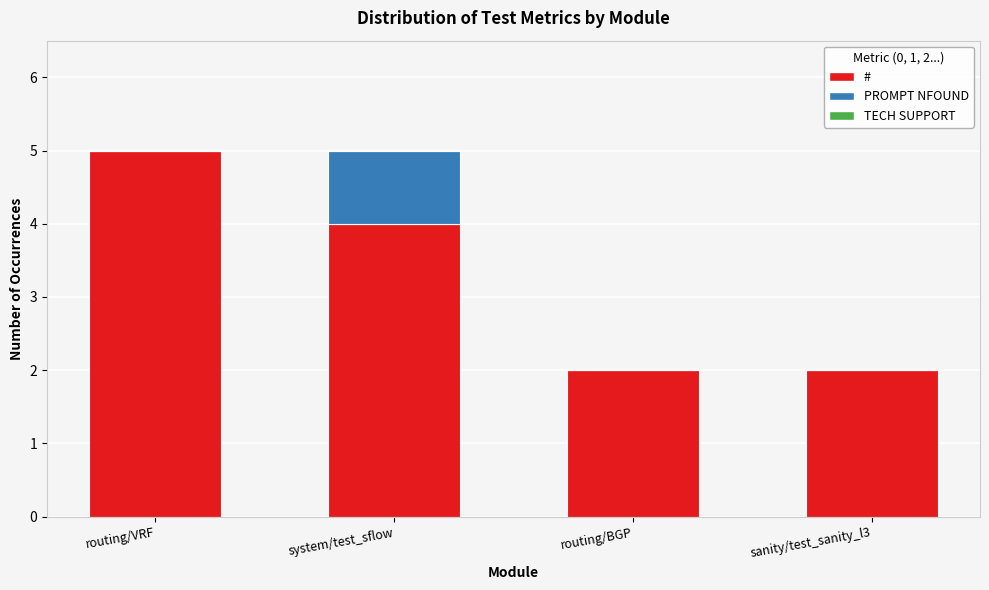

The value of # at system/test_sflow is 1. True or false?

False